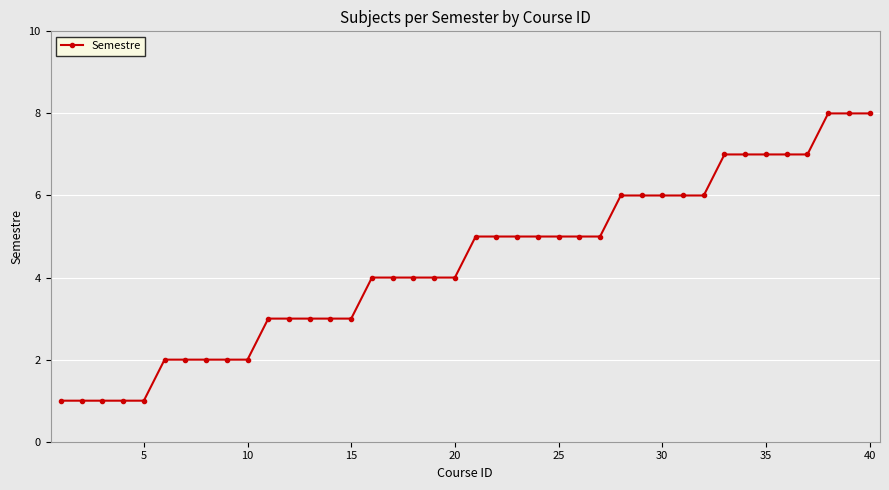

What is the value of the 40th point from the left?

8